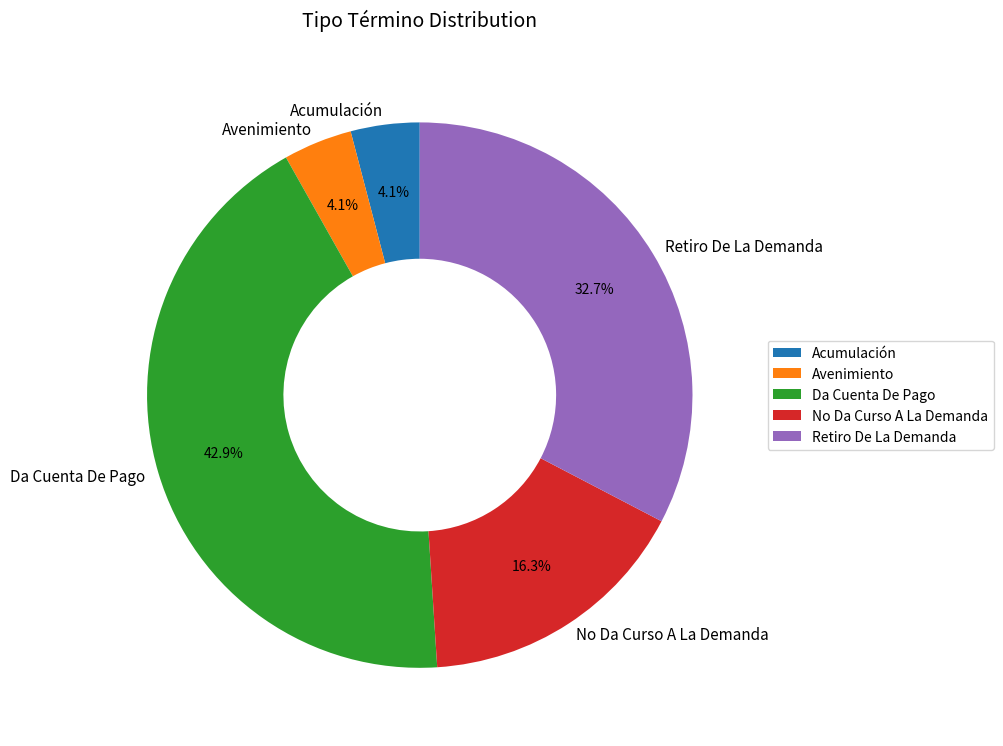

The Da Cuenta De Pago slice represents 28% of the pie. True or false?

False